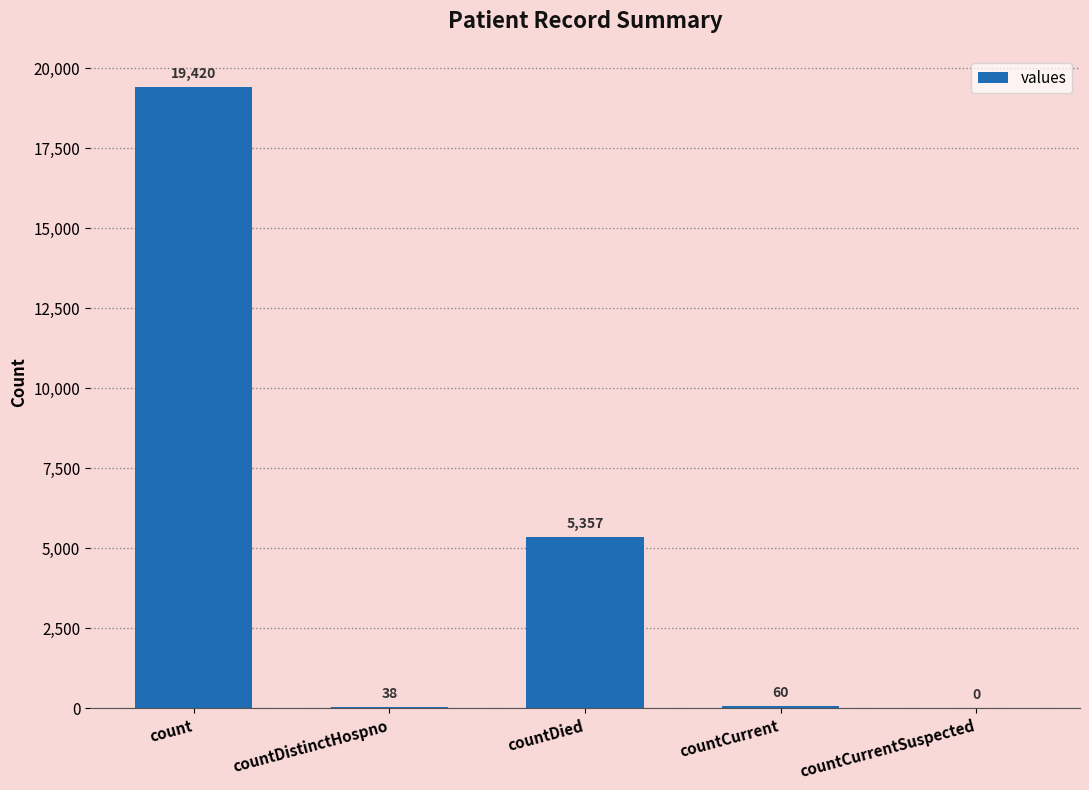

What is the greatest value displayed?

19420